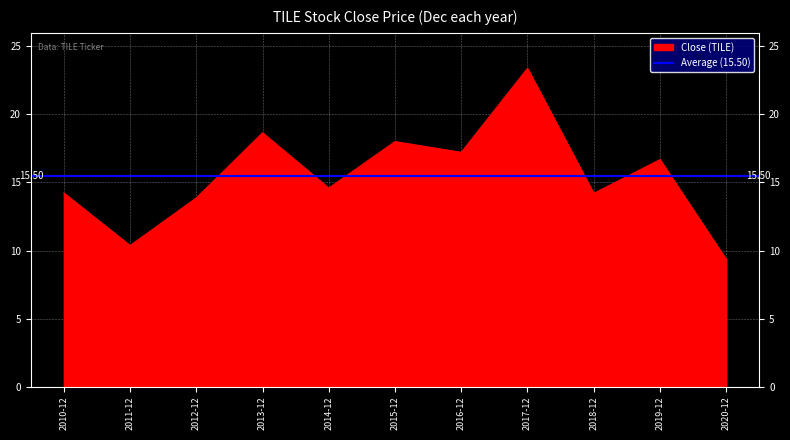

What is the maximum value shown in the chart?

23.4